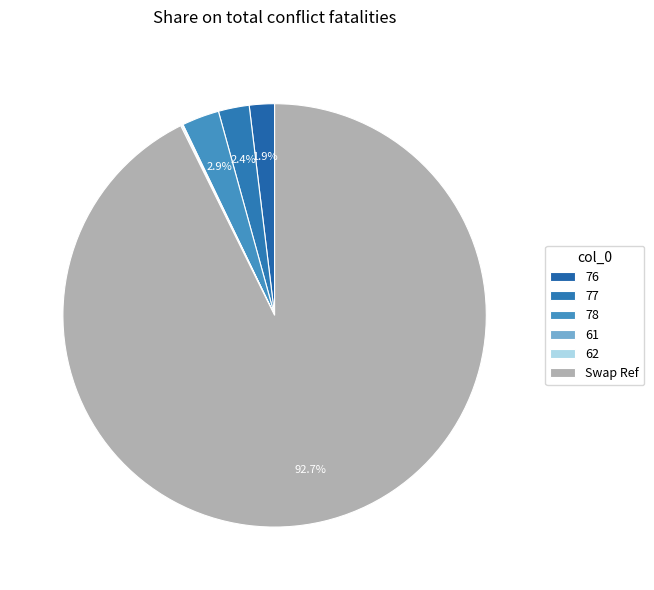

Does 77 represent more than half of the total?

No